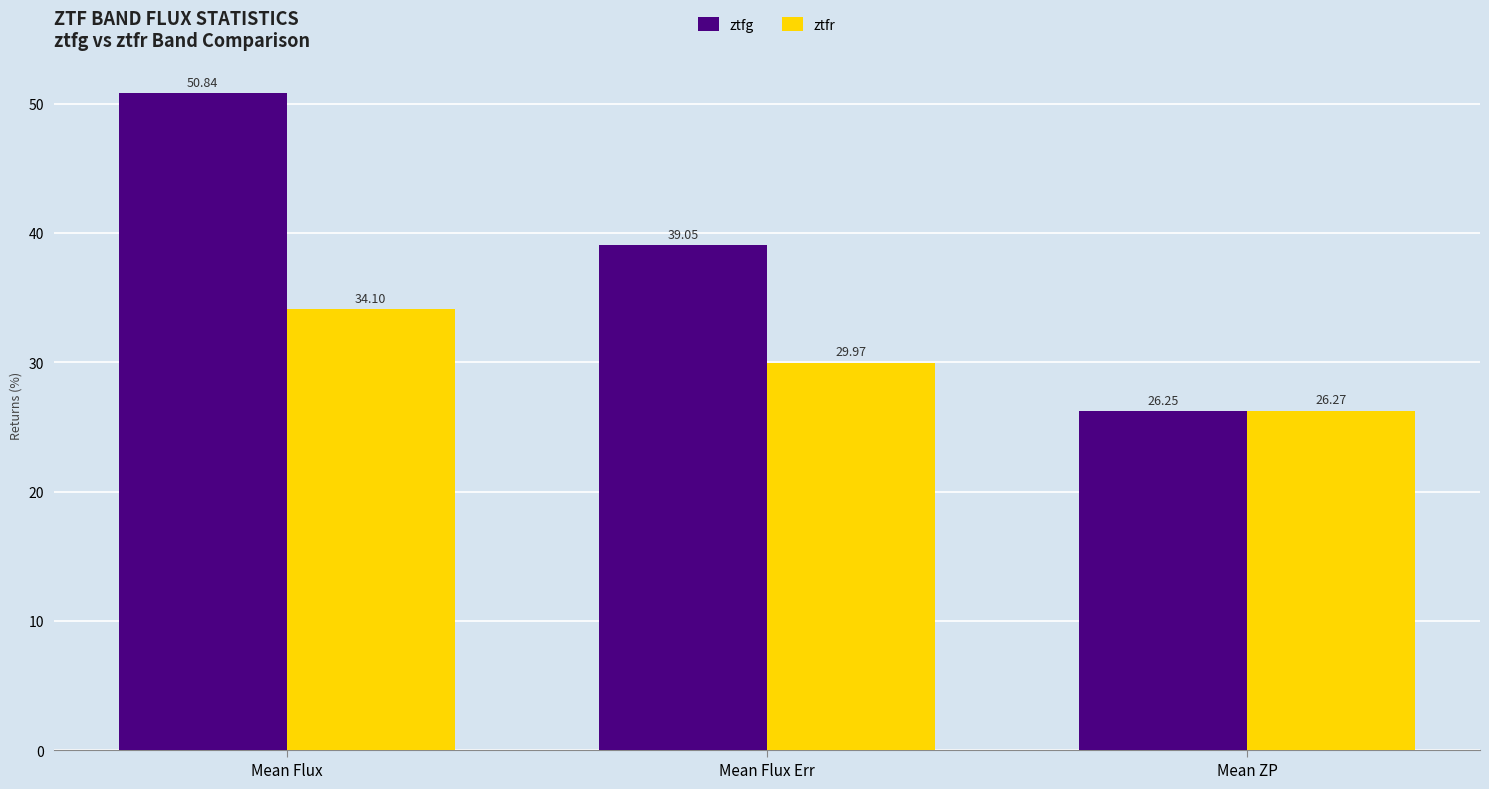

Rank the series at Mean Flux Err from highest to lowest value.

ztfg, ztfr